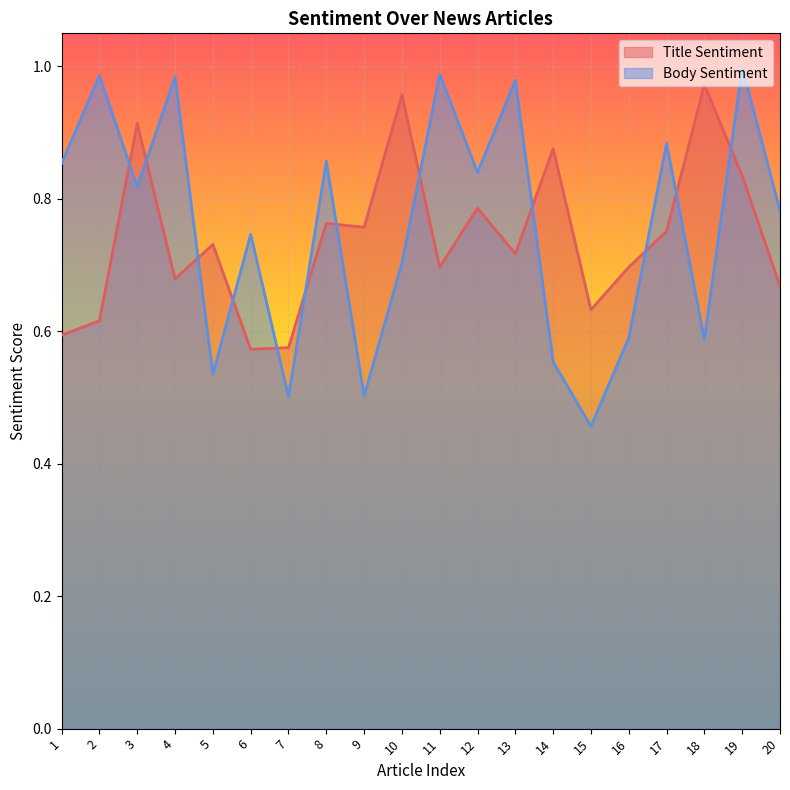

Which series has the largest total across all categories?

Body Sentiment